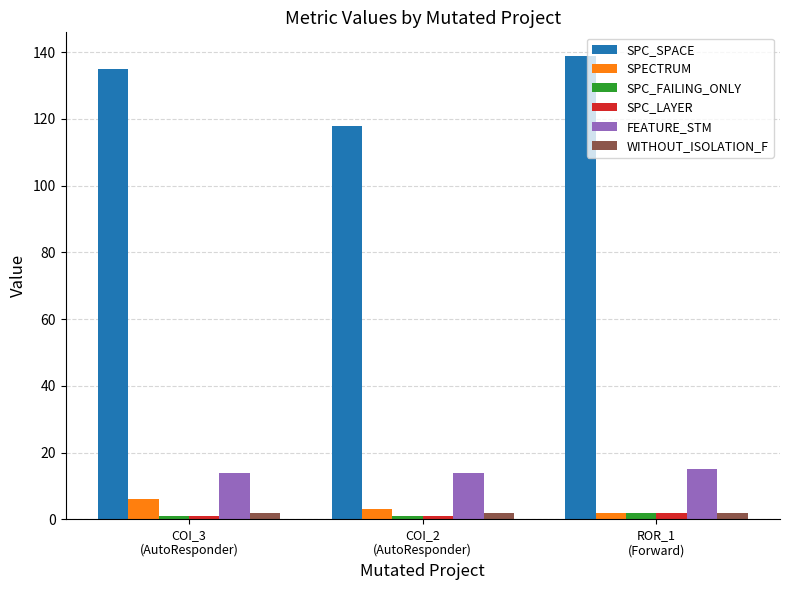

What is the label of the 3rd bar from the right?

COI_3
(AutoResponder)